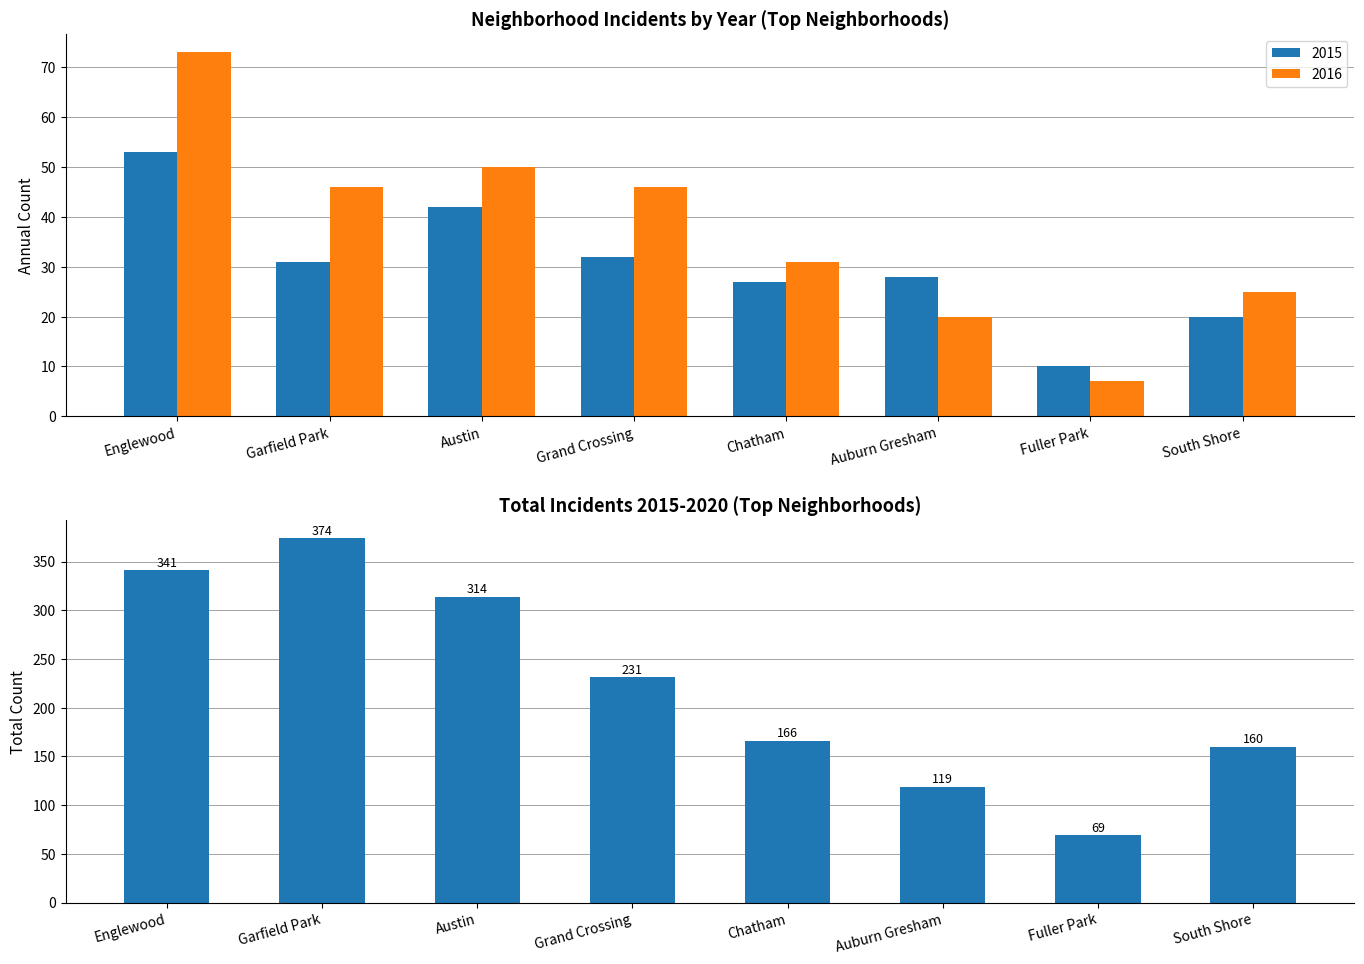

What is the label of the 5th bar from the right?

Grand Crossing